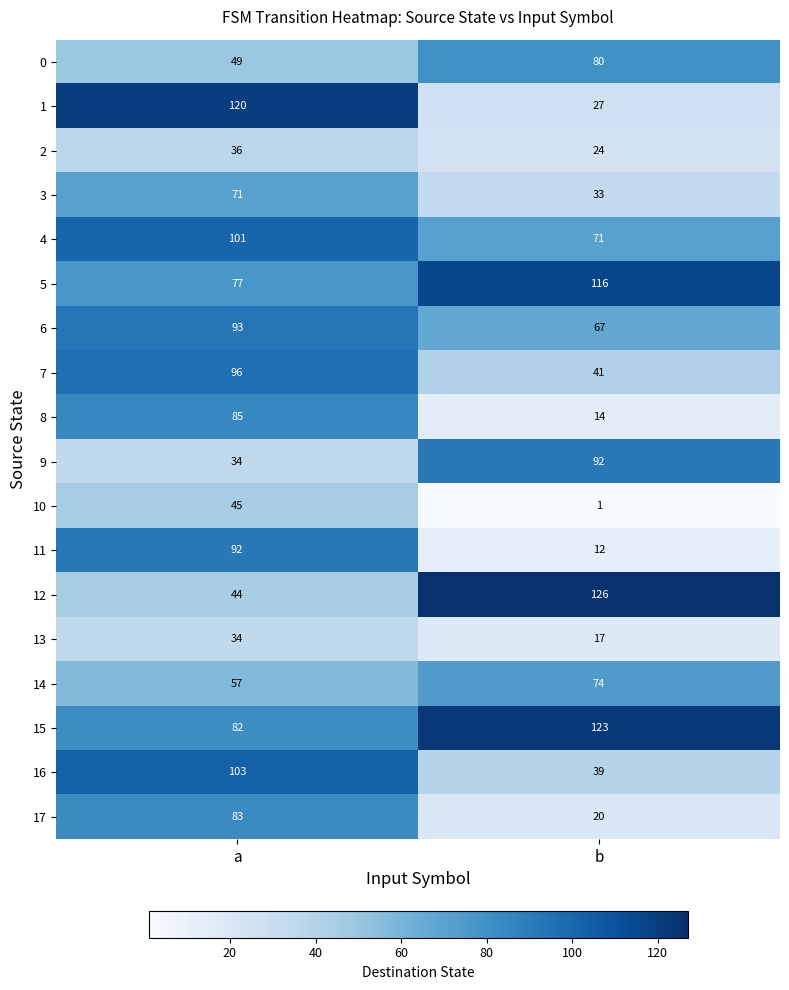

The 2 series shows 36 at a. True or false?

True